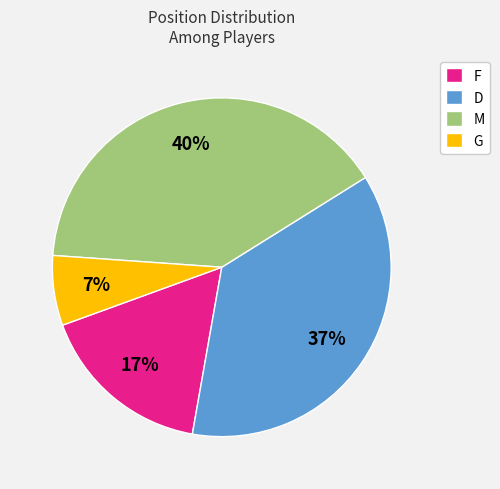

Approximately how many times larger is the value at F compared to D?

0.5